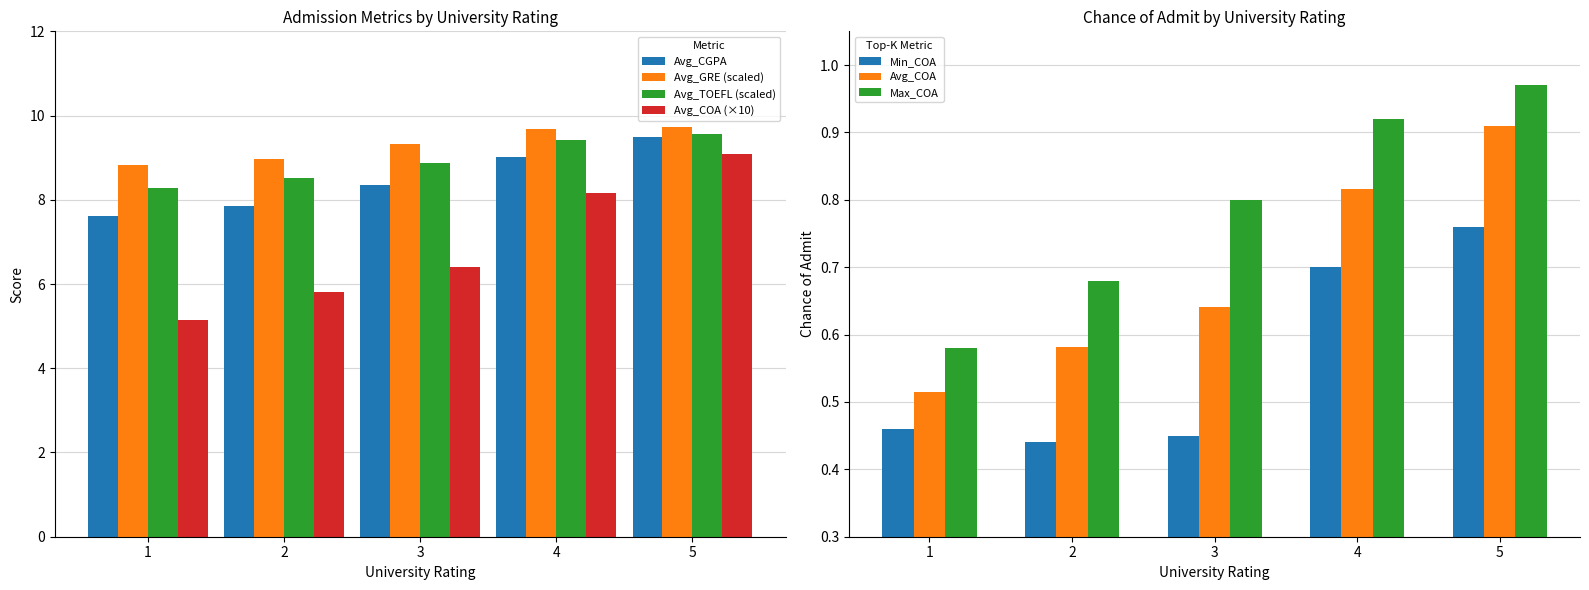

What is the value of the Avg_COA bar at the 4th from the left?

0.9